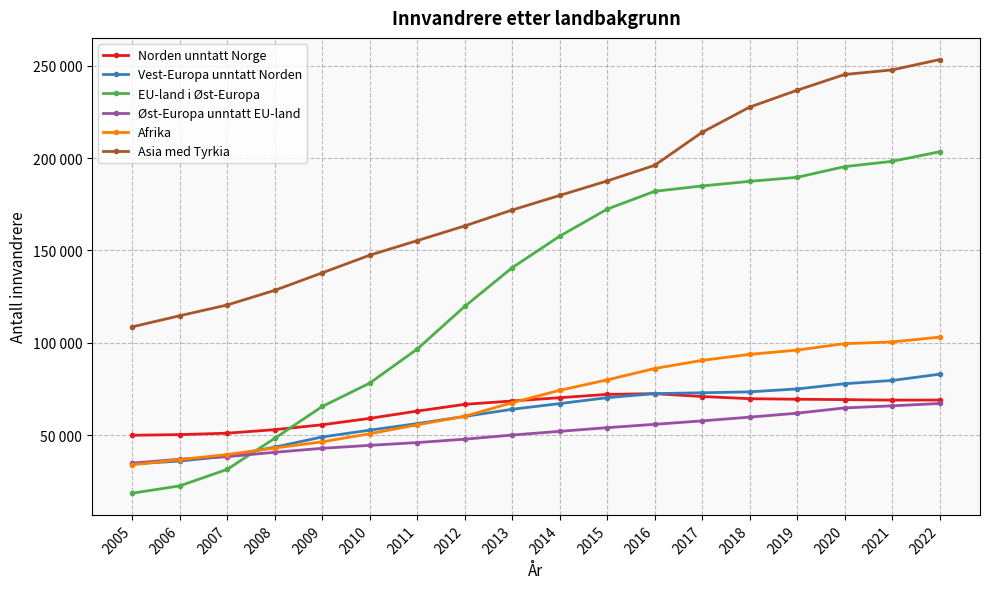

What is the sum of all Asia med Tyrkia values?

3236367